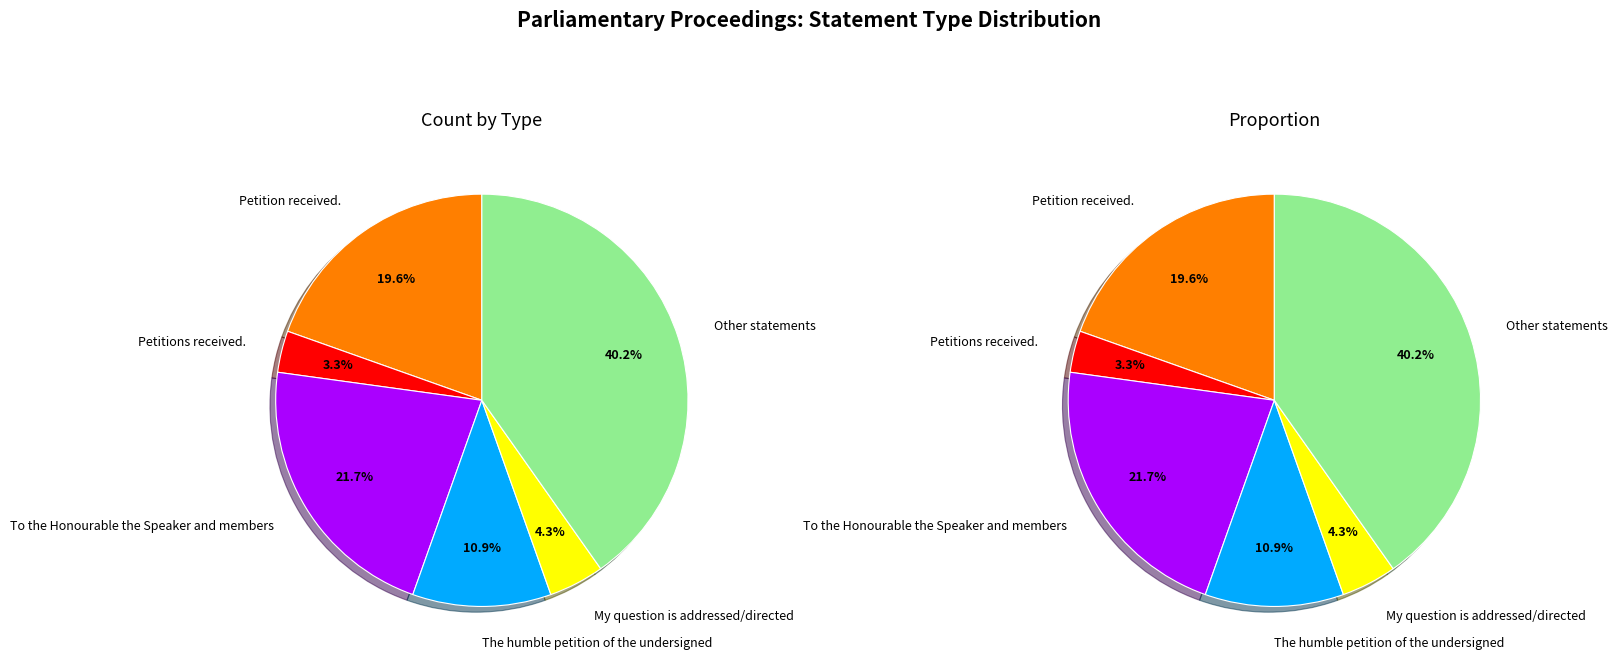

How many slices are in this pie chart?

6